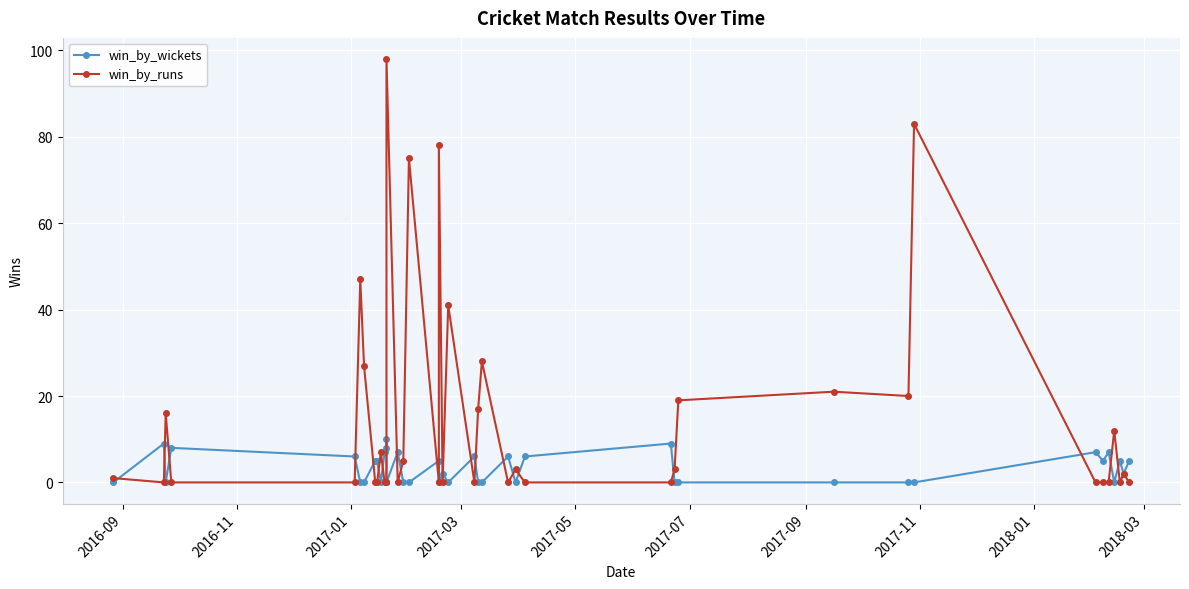

How many intersections are there between win_by_runs and win_by_wickets?

23